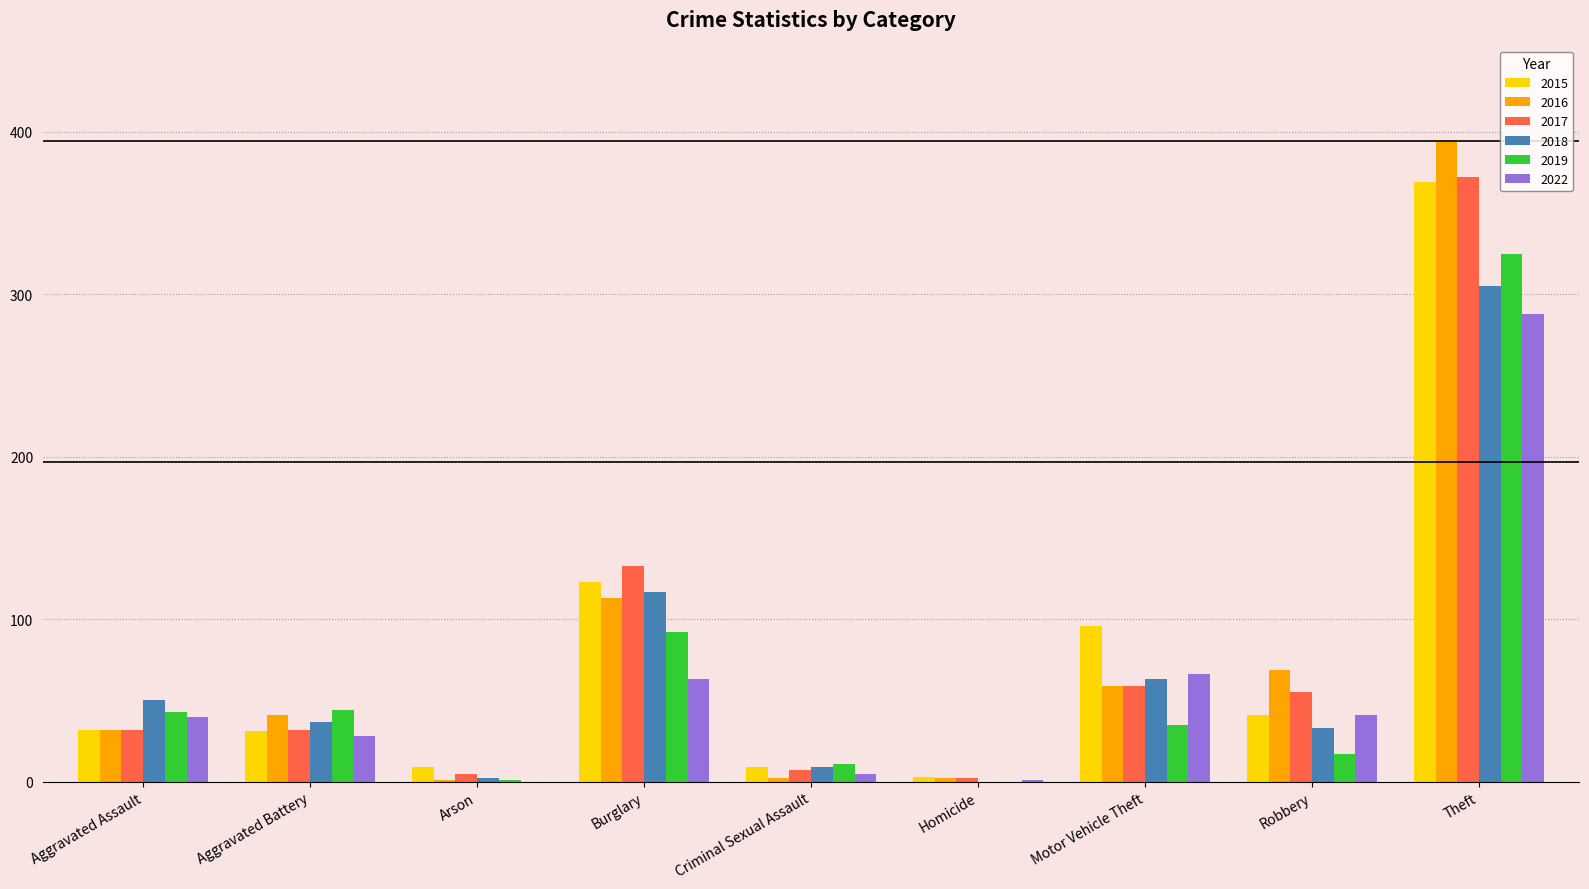

What are all the series names shown in the legend?

2015, 2016, 2017, 2018, 2019, 2022